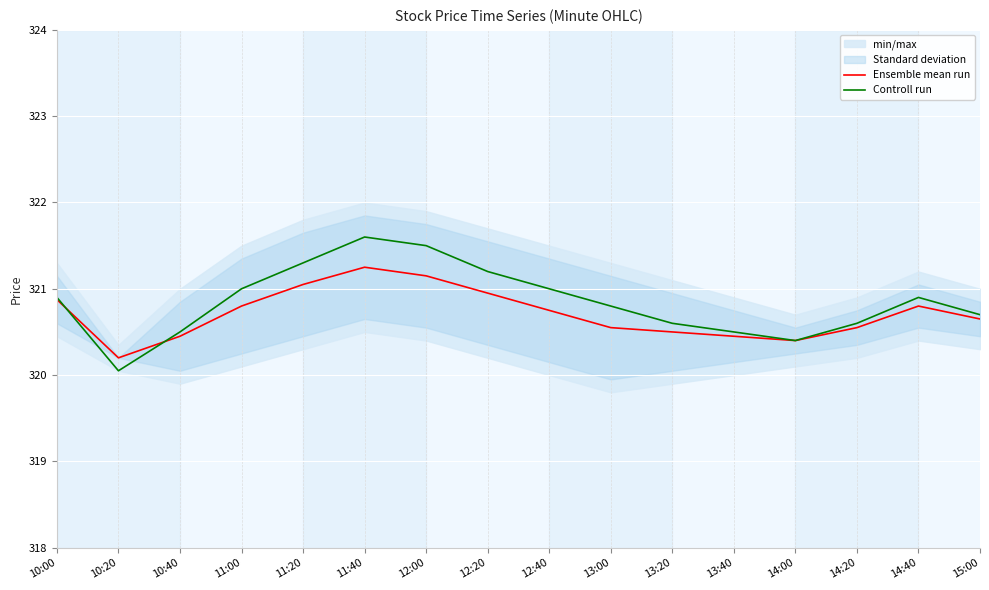

Between 10:00 and 14:20, which is larger?

10:00